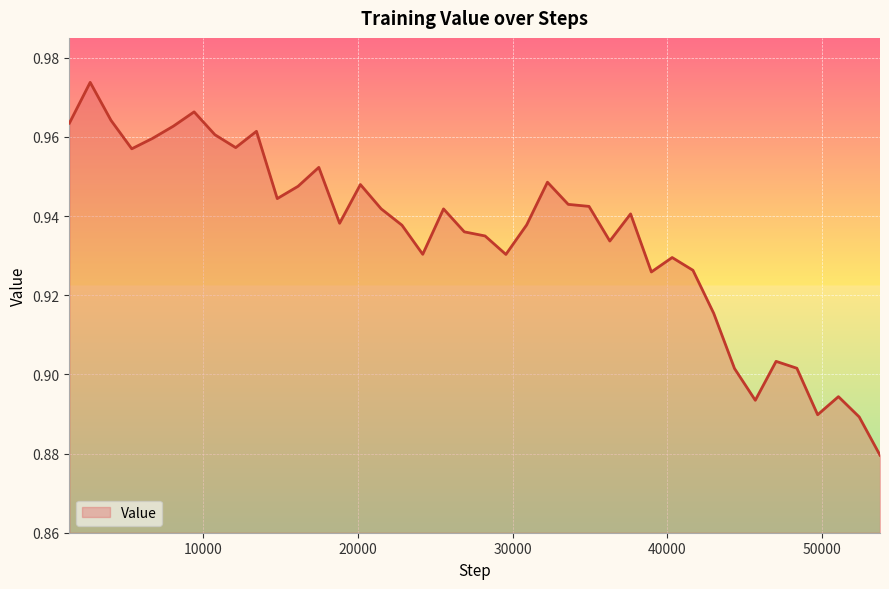

Does the chart display data point markers on the line(s)?

No